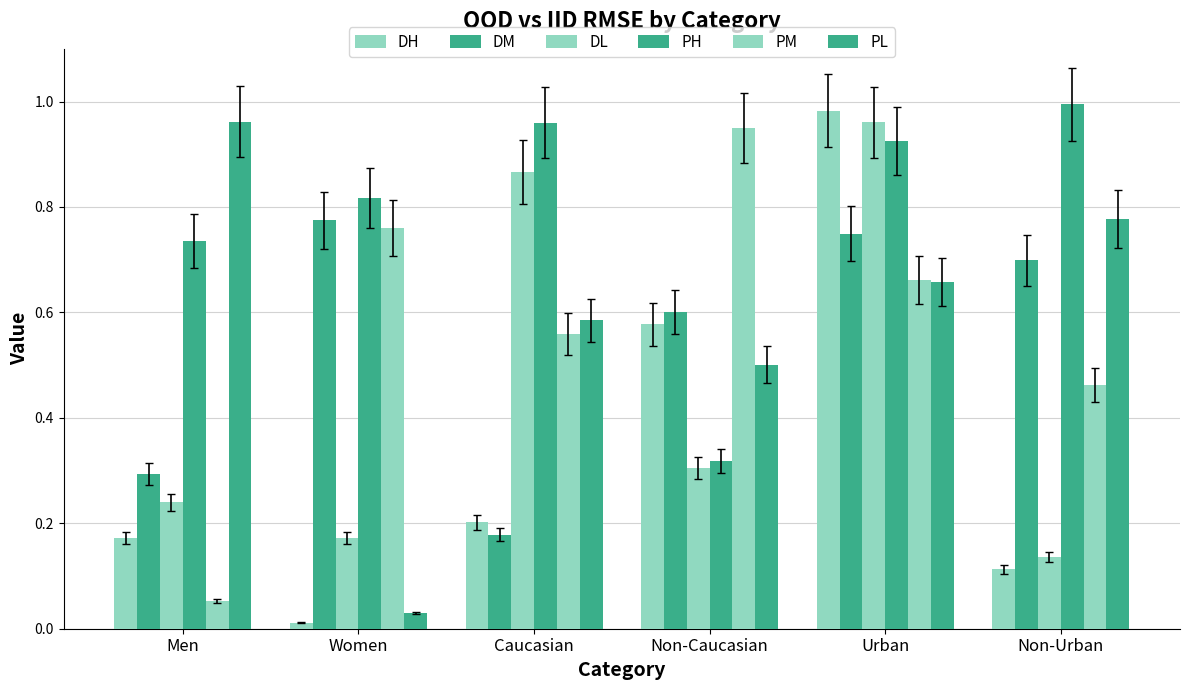

Count the number of data series in this chart.

6